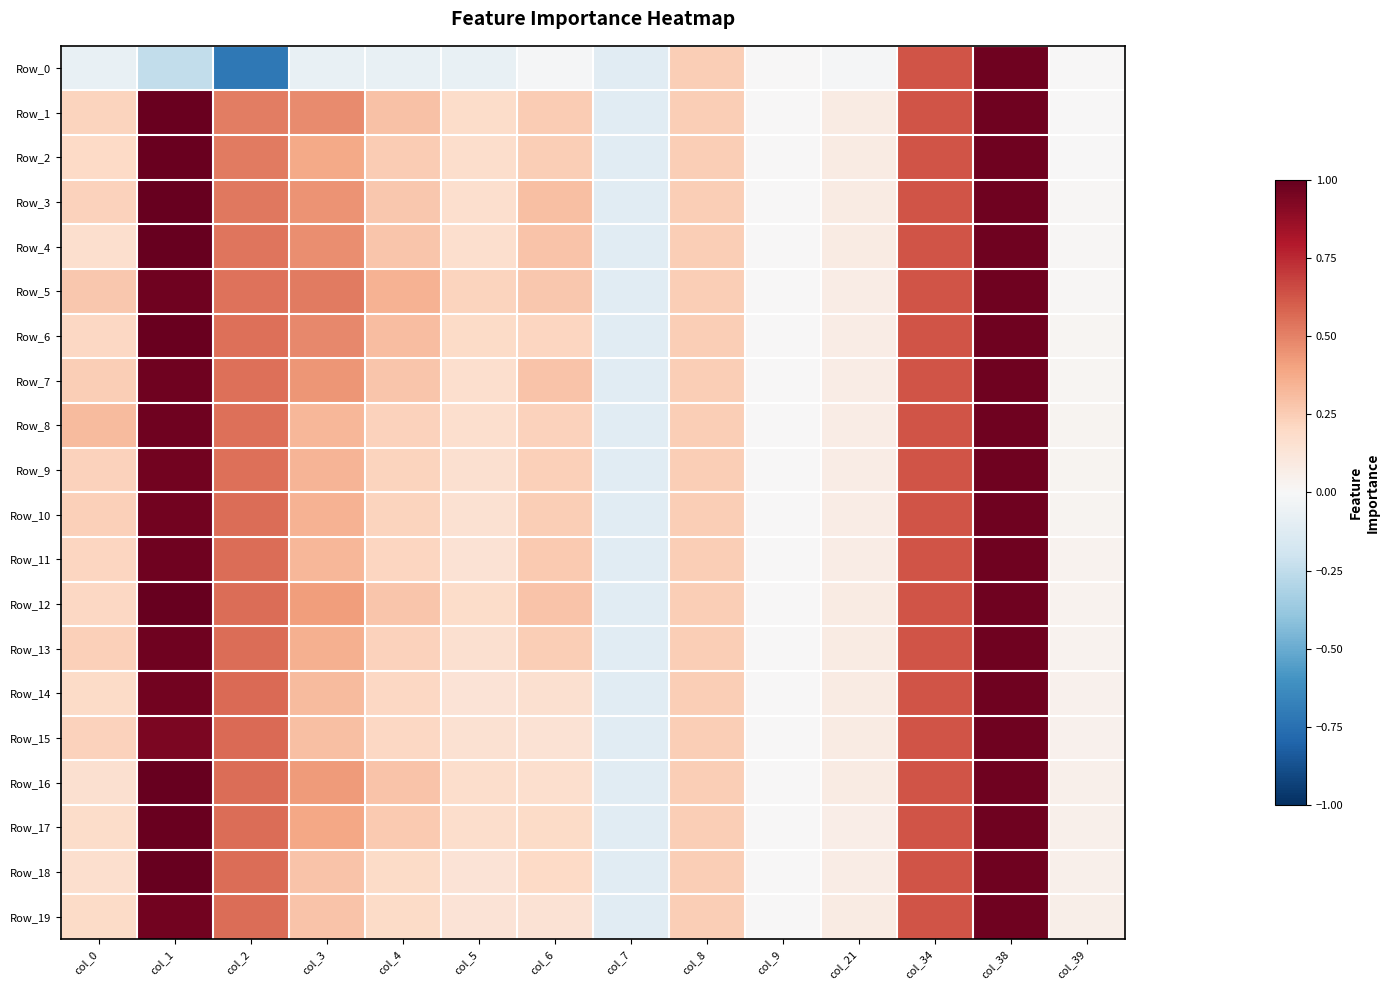

How many distinct data groups are displayed?

20